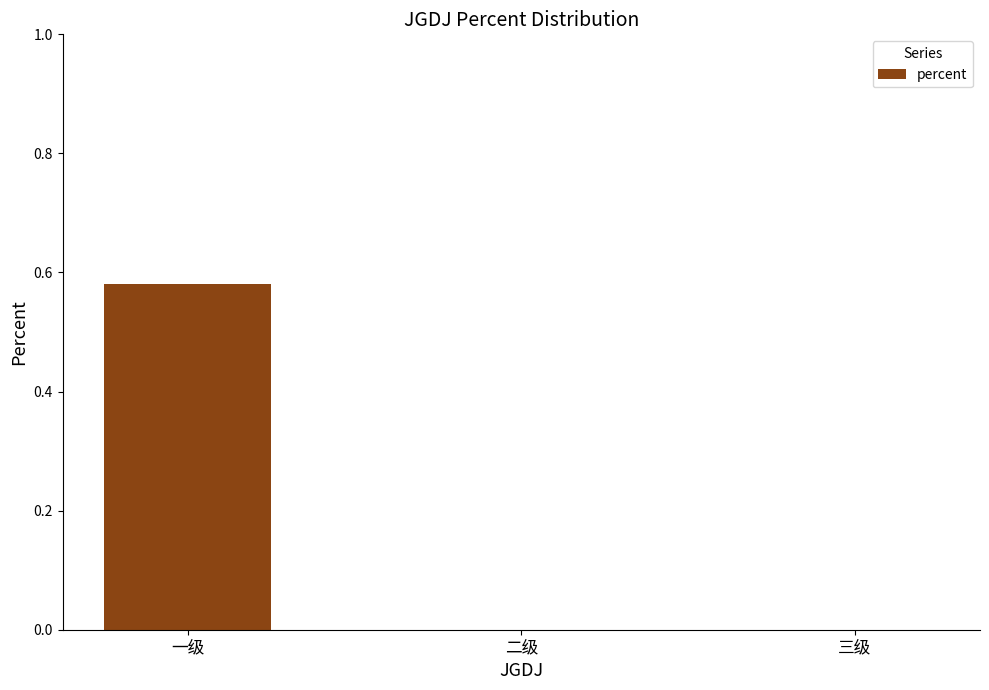

What is the change in value from 一级 to 三级?

-0.6